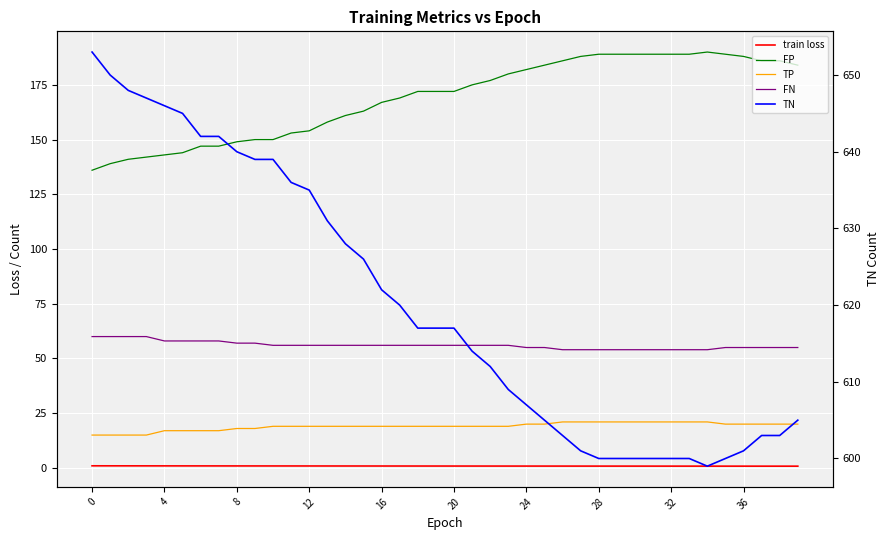

Which series has the largest total across all categories?

TN